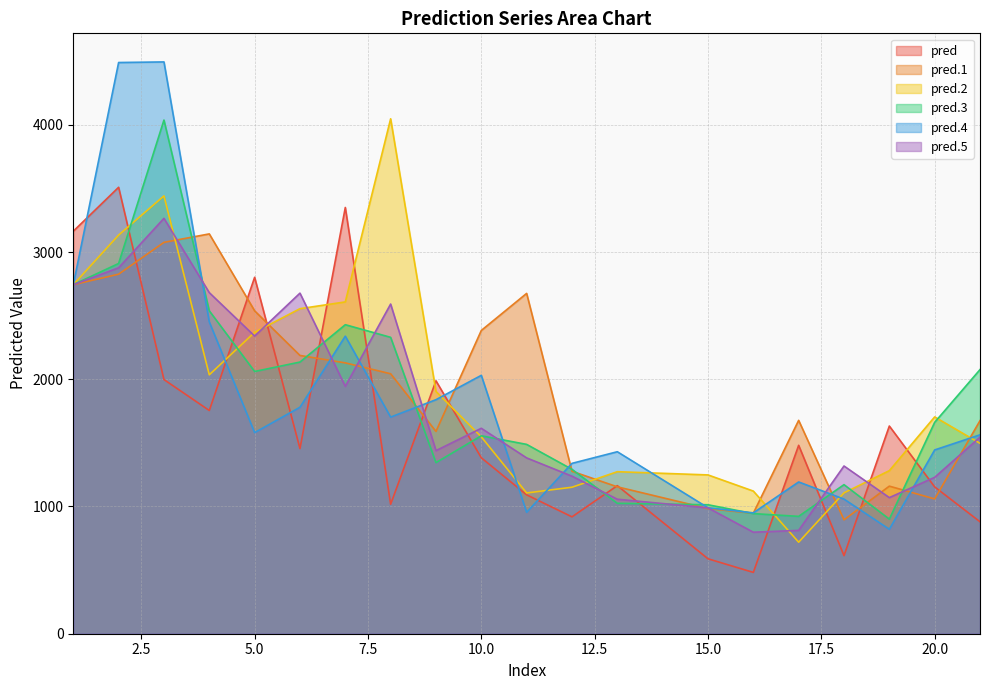

Does the chart display data point markers on the line(s)?

No